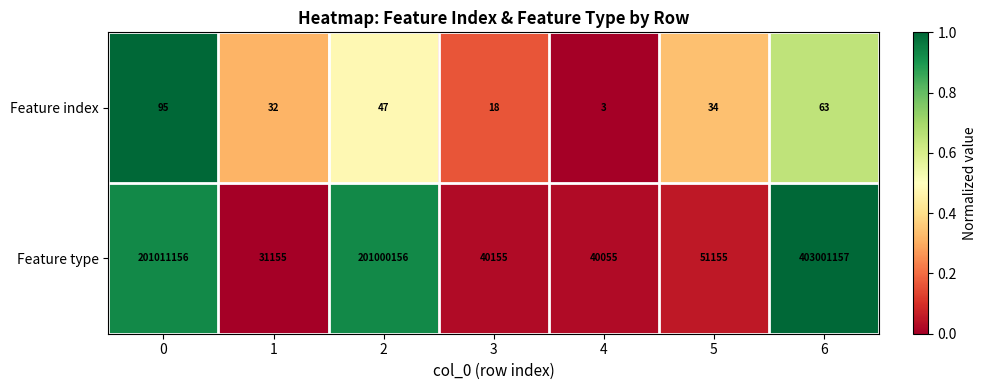

List the series in order of their overall mean, highest first.

Feature type, Feature index